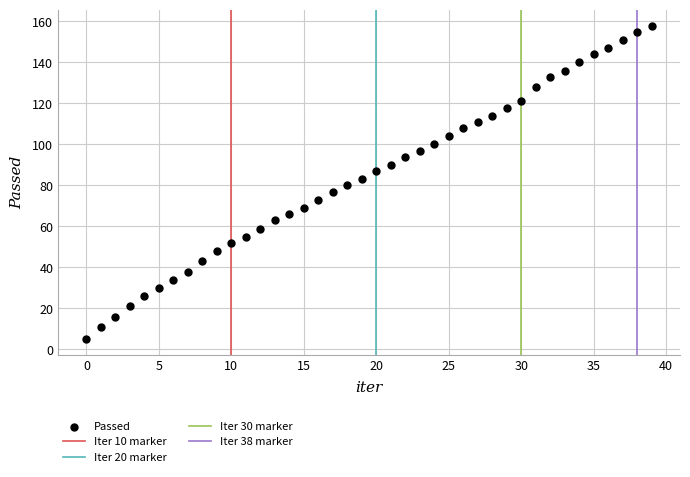

What is the range of Y values (max minus min)?

153